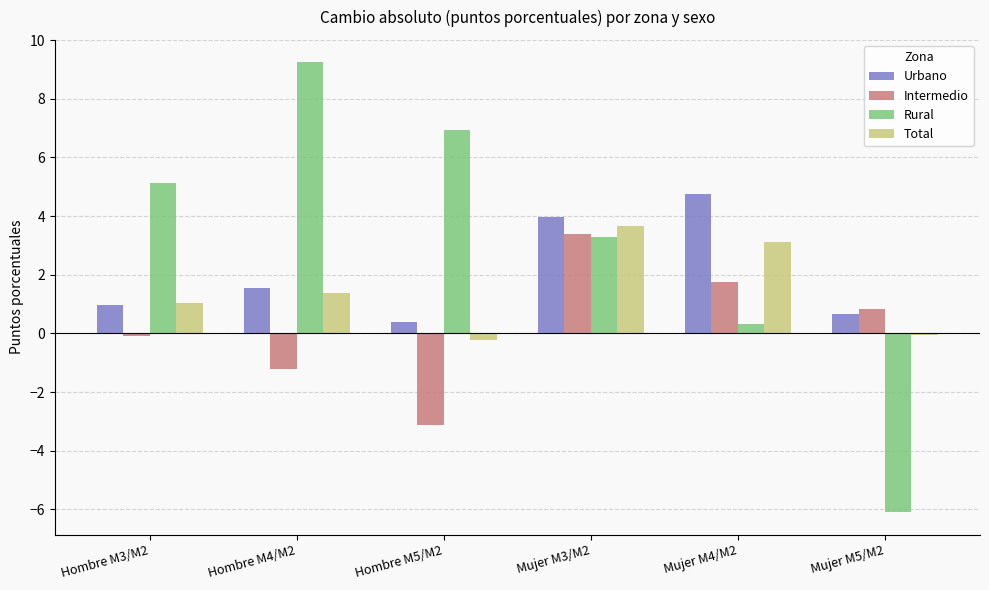

Which category has the highest value across all series?

Hombre M4/M2